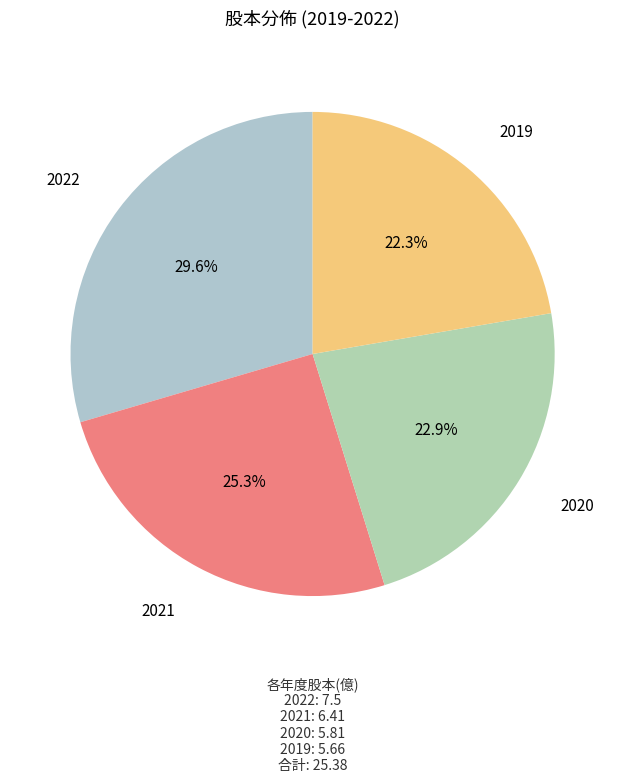

How many segments does this pie chart have?

4